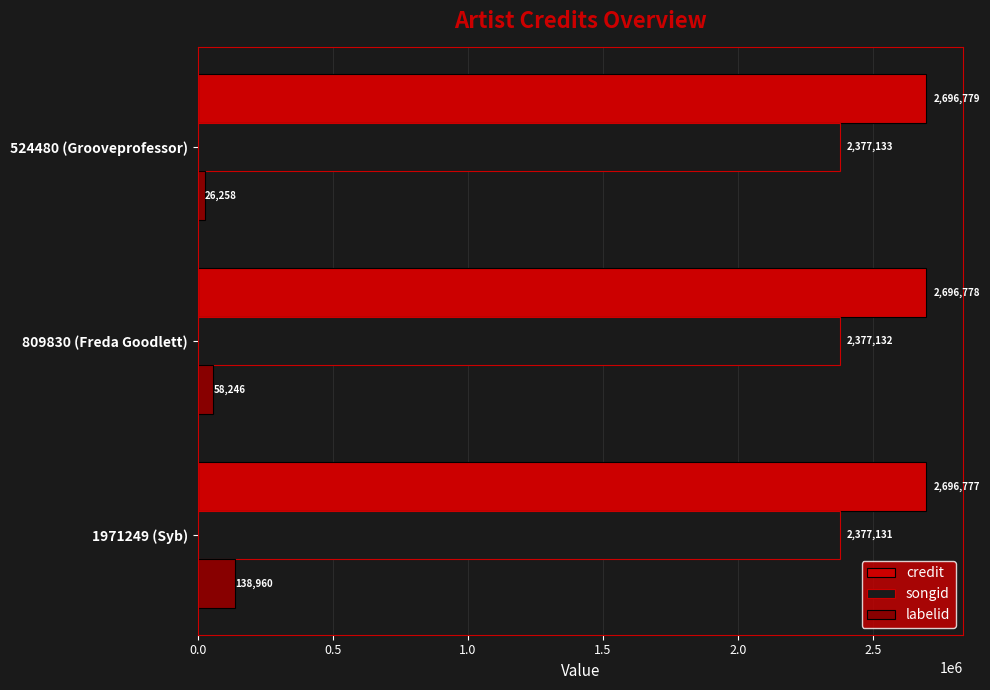

Rank the categories by credit value from lowest to highest.

1971249 (Syb), 809830 (Freda Goodlett), 524480 (Grooveprofessor)